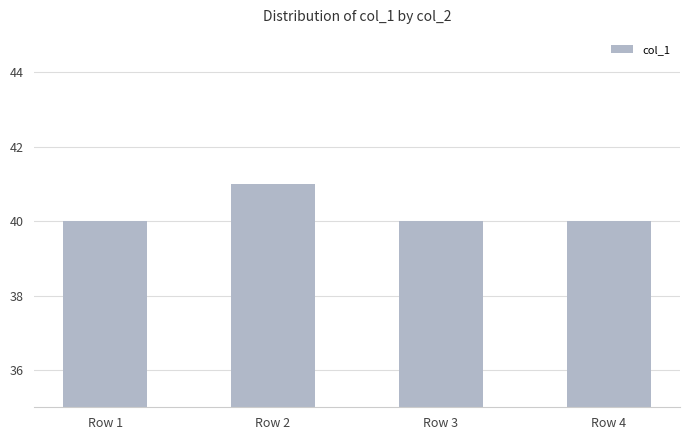

What is the smallest value displayed?

40